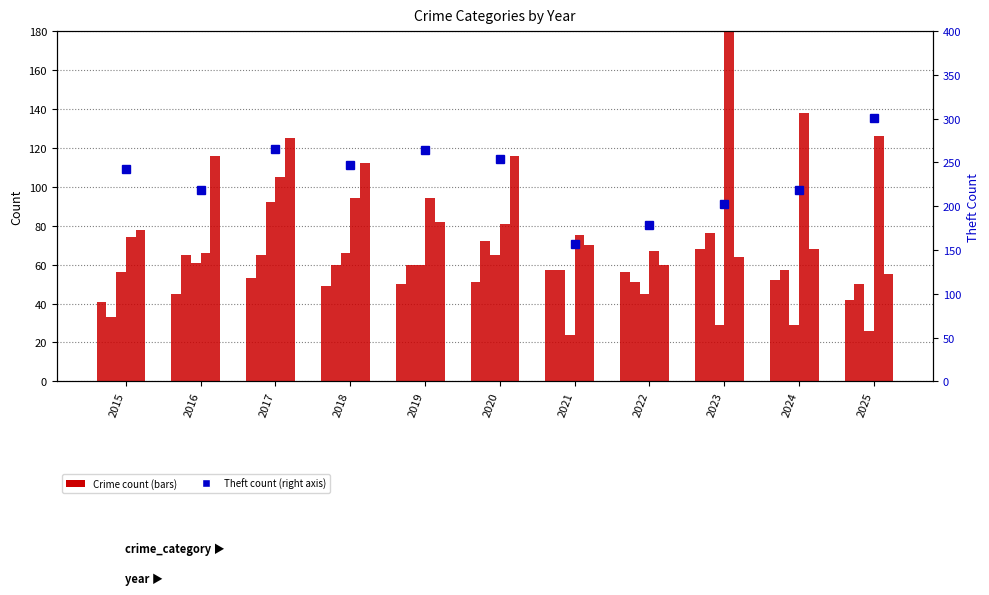

Reading right to left, transcribe all the data shown in this chart.

Aggravated Assault: 2025=42	2024=52	2023=68	2022=56	2021=57	2020=51	2019=50	2018=49	2017=53	2016=45	2015=41
Aggravated Battery: 2025=50	2024=57	2023=76	2022=51	2021=57	2020=72	2019=60	2018=60	2017=65	2016=65	2015=33
Burglary: 2025=26	2024=29	2023=29	2022=45	2021=24	2020=65	2019=60	2018=66	2017=92	2016=61	2015=56
Motor Vehicle Theft: 2025=126	2024=138	2023=205	2022=67	2021=75	2020=81	2019=94	2018=94	2017=105	2016=66	2015=74
Robbery: 2025=55	2024=68	2023=64	2022=60	2021=70	2020=116	2019=82	2018=112	2017=125	2016=116	2015=78
Theft: 2025=301	2024=219	2023=203	2022=179	2021=157	2020=254	2019=264	2018=247	2017=265	2016=219	2015=242